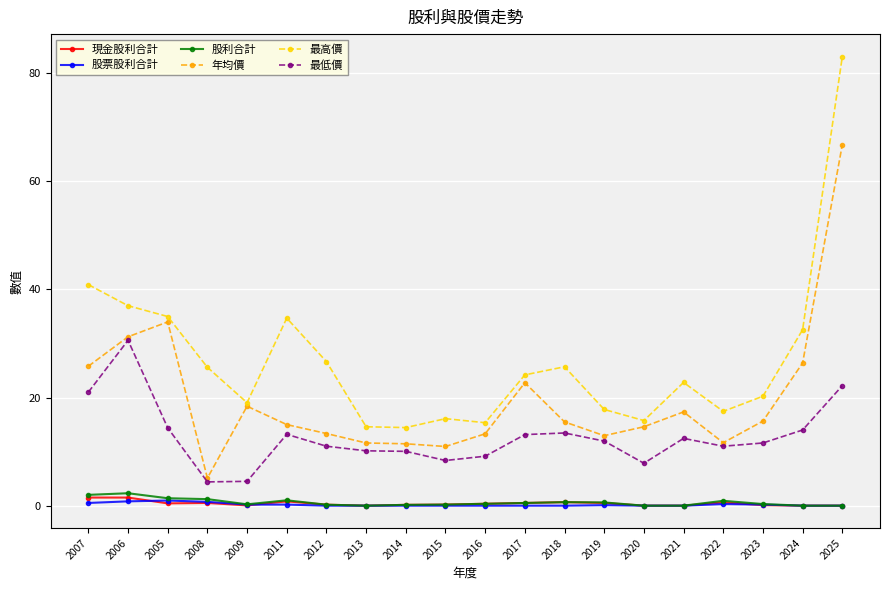

In 最低價, how many points are higher than both neighbors (excluding endpoints)?

4